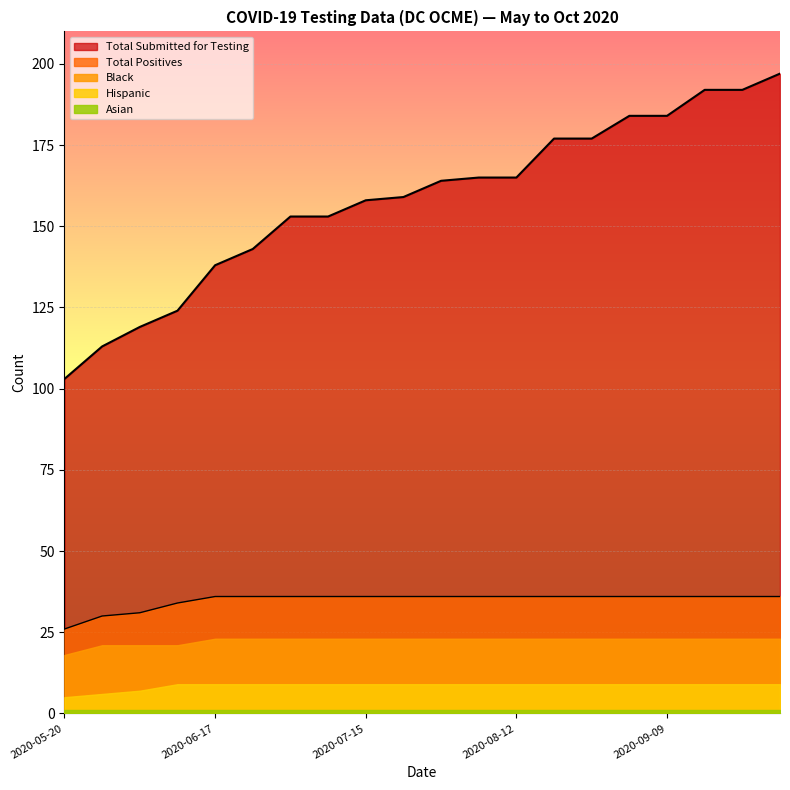

What is the approximate value of Hispanic at 2020-06-02?

7